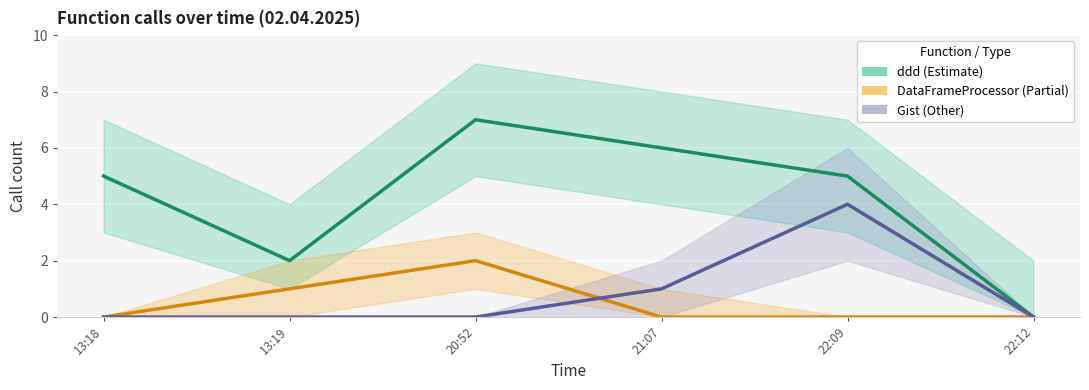

What is the sum of all DataFrameProcessor values?

3